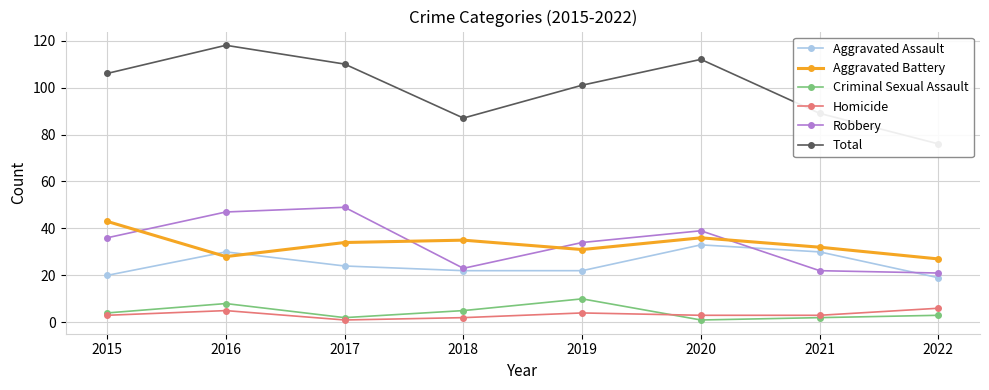

What is the value of the Aggravated Assault point at the 3rd from the left?

24